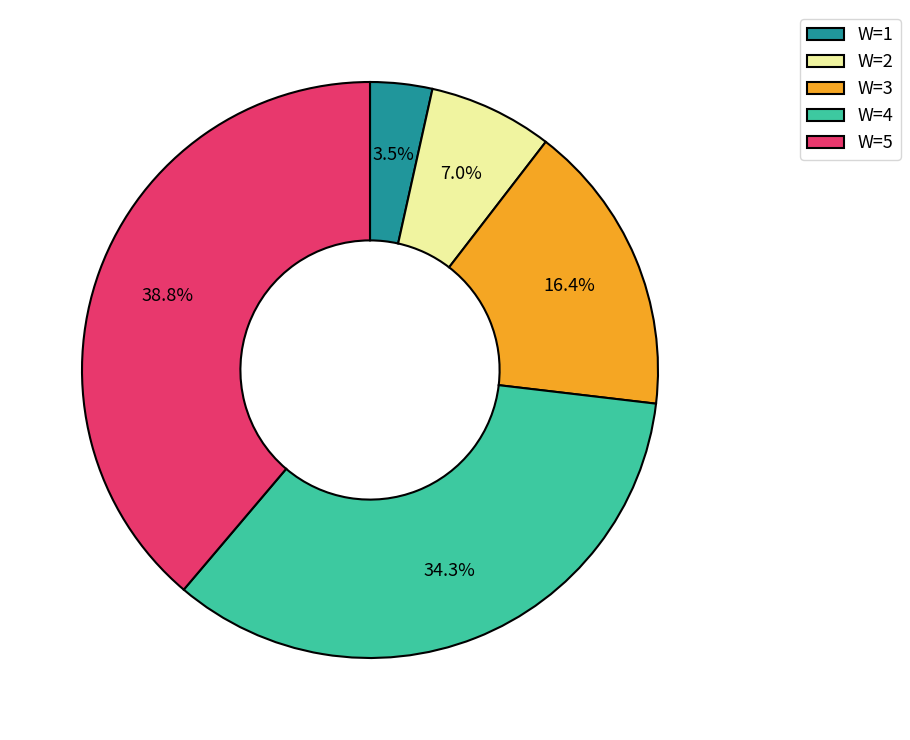

Does W=1 account for over 50% of the chart?

No